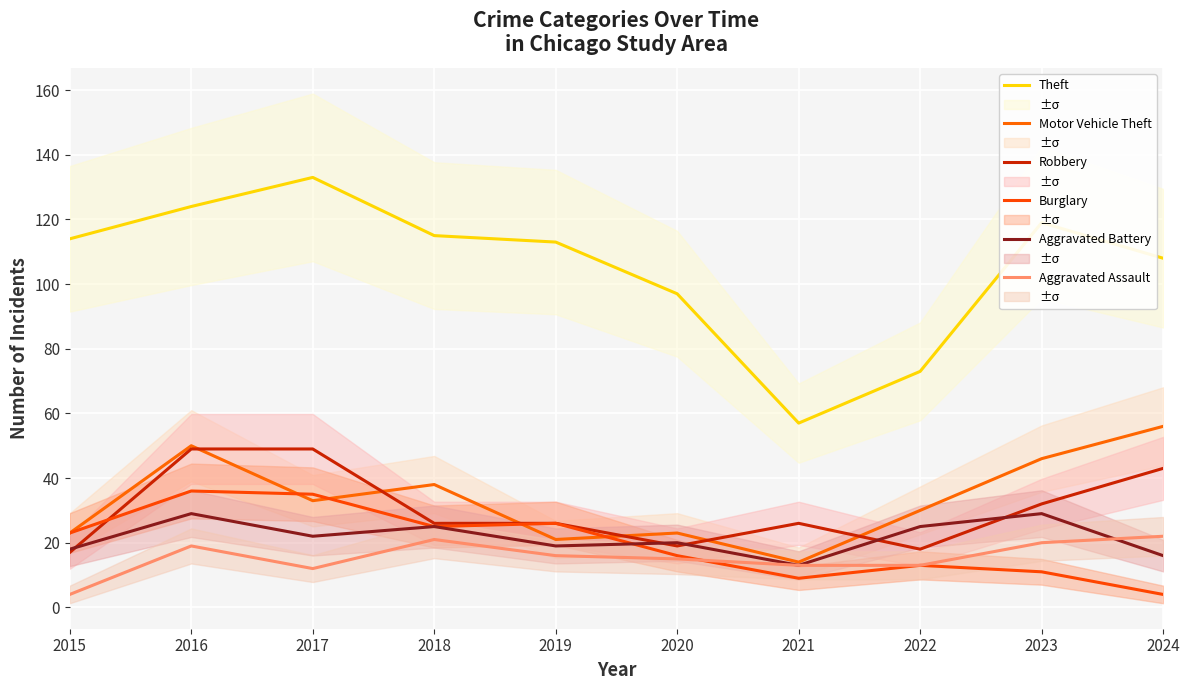

Reading left to right, transcribe all the data shown in this chart.

Theft: 2015=114	2016=124	2017=133	2018=115	2019=113	2020=97	2021=57	2022=73	2023=119	2024=108
Motor Vehicle Theft: 2015=23	2016=50	2017=33	2018=38	2019=21	2020=23	2021=14	2022=30	2023=46	2024=56
Robbery: 2015=17	2016=49	2017=49	2018=26	2019=26	2020=19	2021=26	2022=18	2023=32	2024=43
Burglary: 2015=23	2016=36	2017=35	2018=25	2019=26	2020=16	2021=9	2022=13	2023=11	2024=4
Aggravated Battery: 2015=18	2016=29	2017=22	2018=25	2019=19	2020=20	2021=13	2022=25	2023=29	2024=16
Aggravated Assault: 2015=4	2016=19	2017=12	2018=21	2019=16	2020=15	2021=13	2022=13	2023=20	2024=22